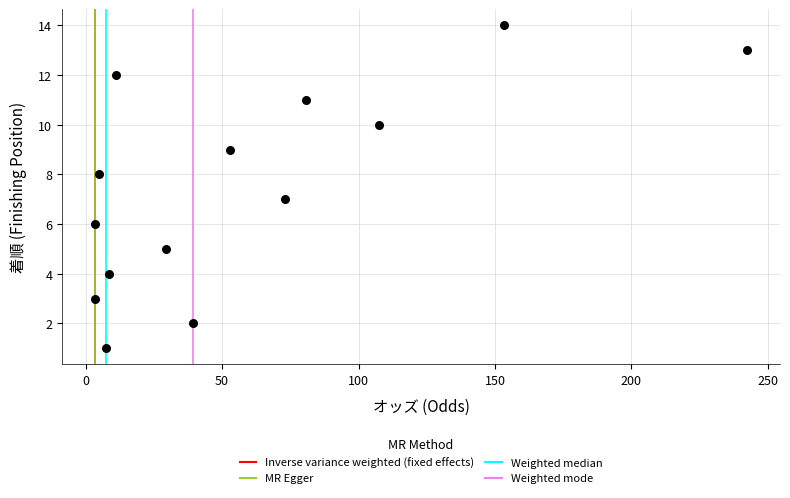

What is the range of Y values (max minus min)?

13